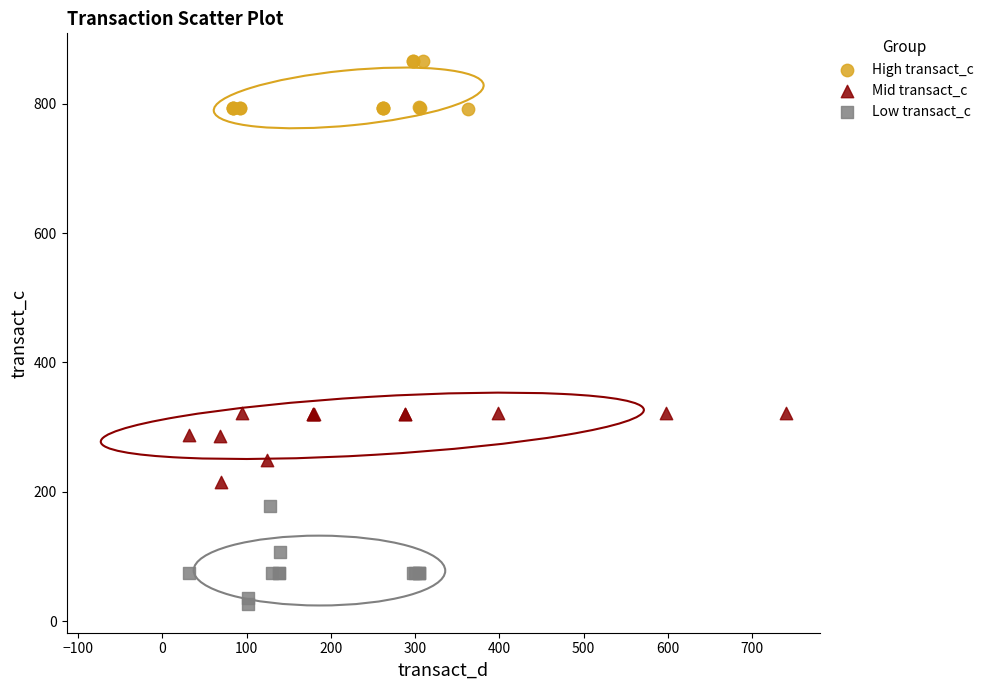

Which series contains the lowest Y value?

Low transact_c